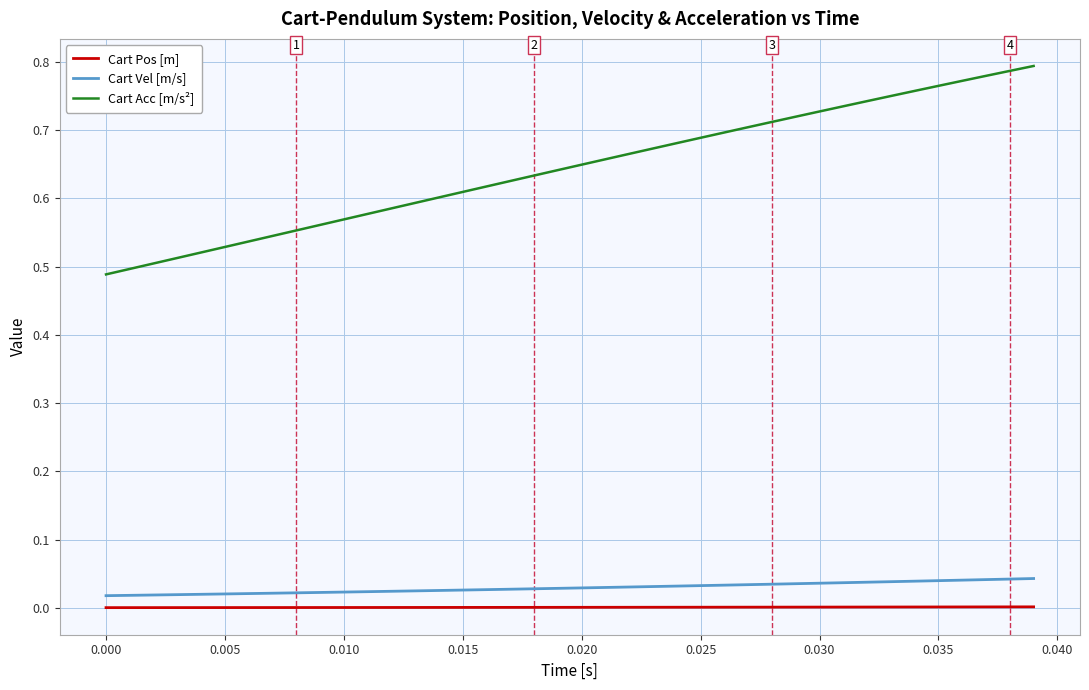

True or false: Cart Pos [m] and Cart Acc [m/s²] cross at least once.

False